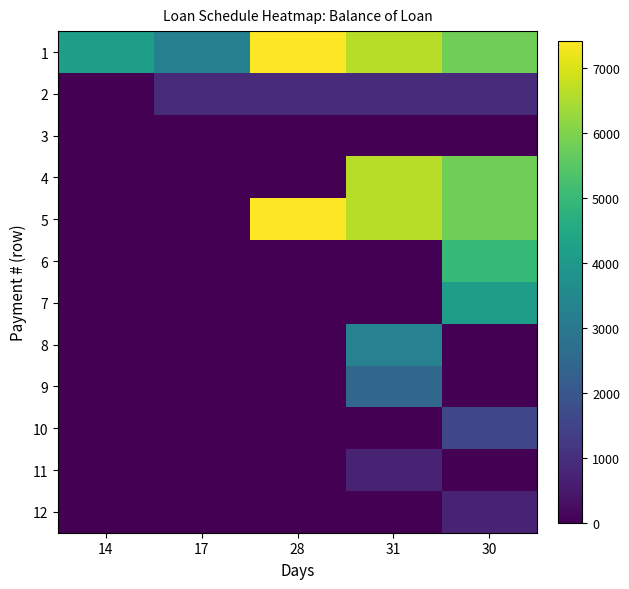

Which series changed the most between 14 and 17?

2